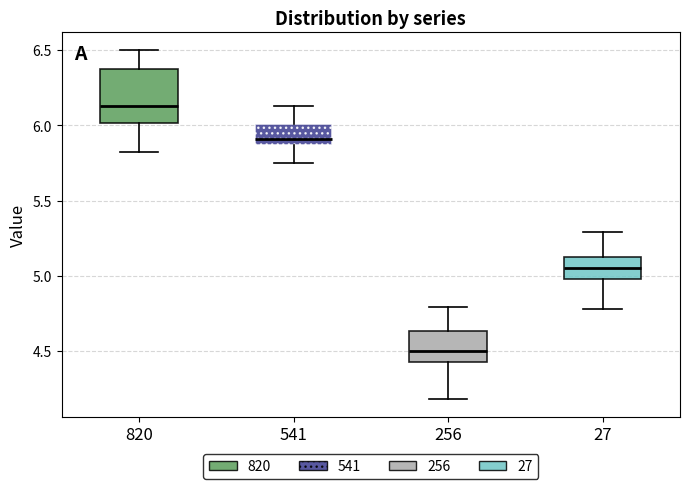

Which box is the tallest, from its lower edge to its upper edge?

820